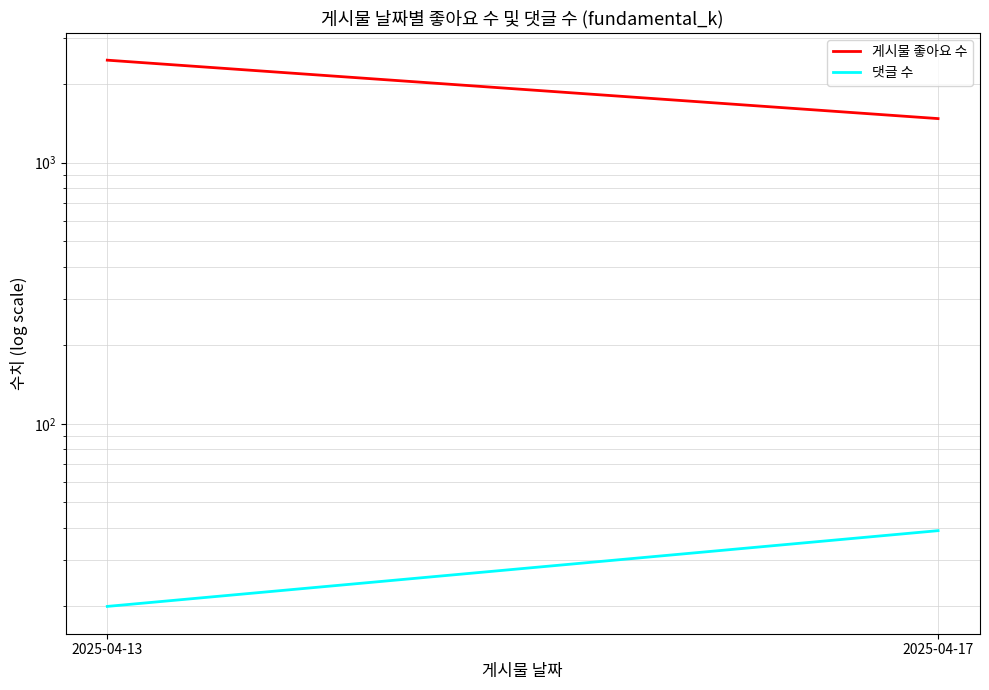

The value of 댓글 수 at 2025-04-13 is 35. True or false?

False